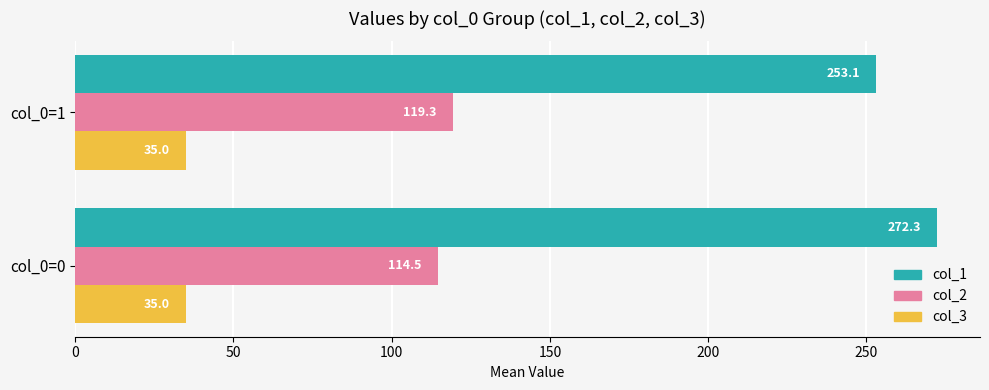

Which category has the highest value across all series?

col_0=0